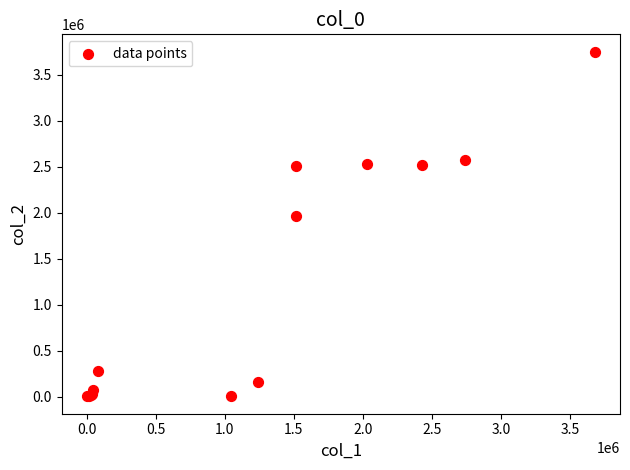

What Y value in the scatter plot is closest to 1875860?

1961963.7